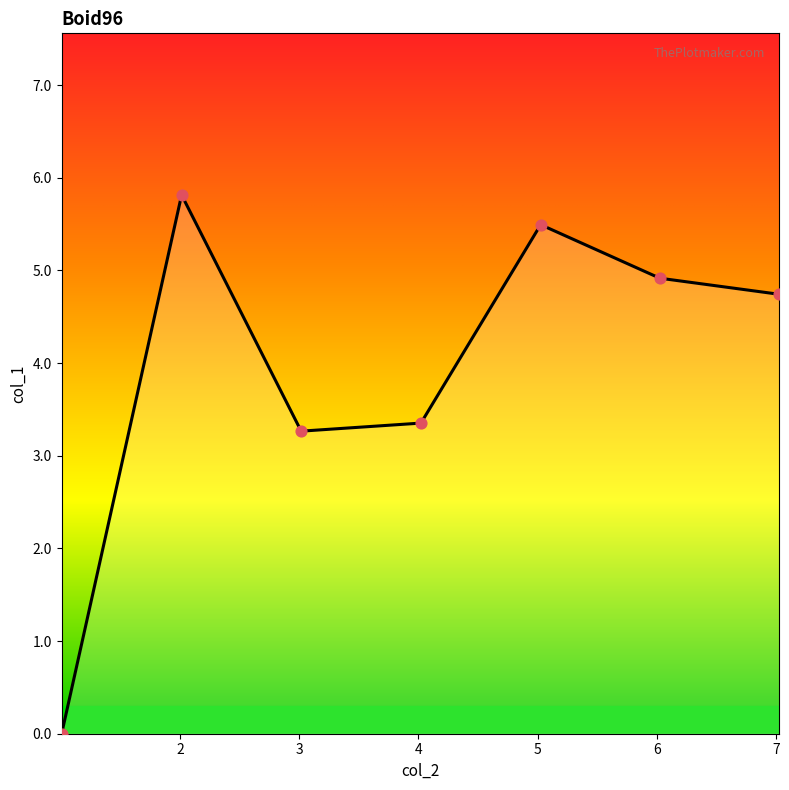

What is the difference between the maximum and minimum values?

5.8